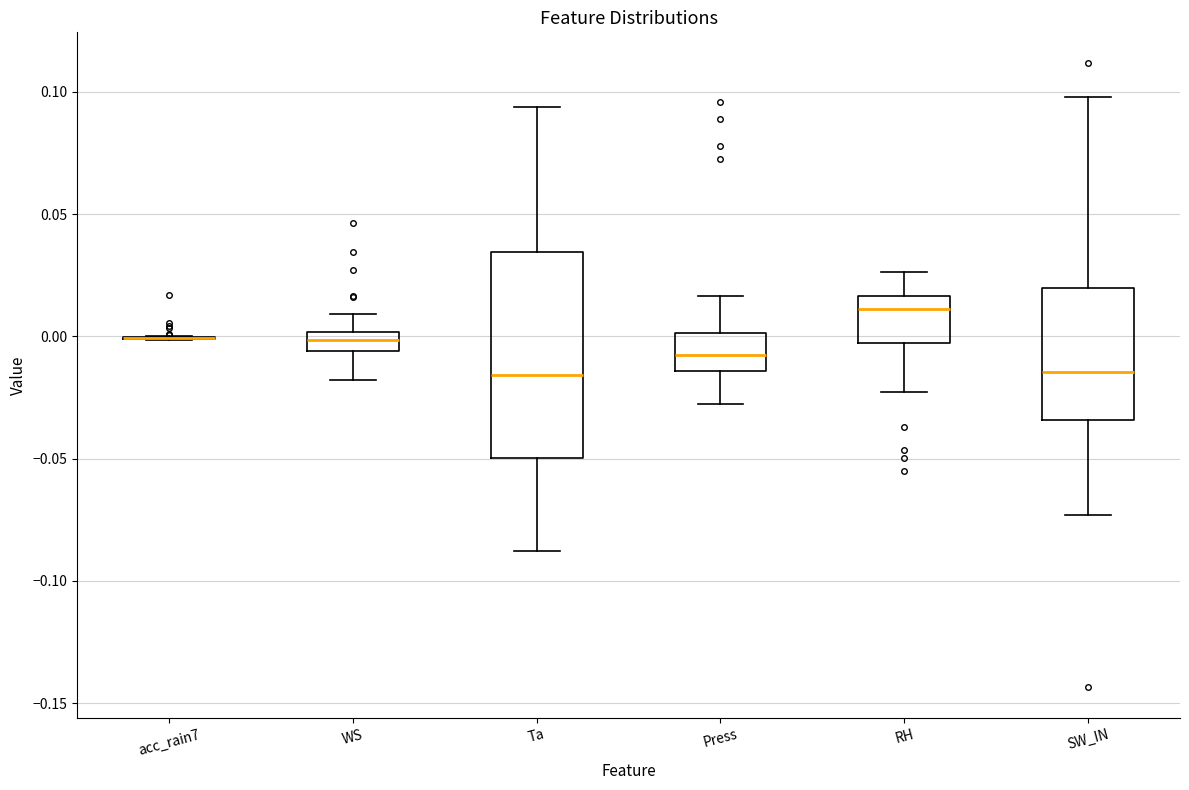

Comparing the boxes themselves (not the whiskers), which one is the tallest?

Ta